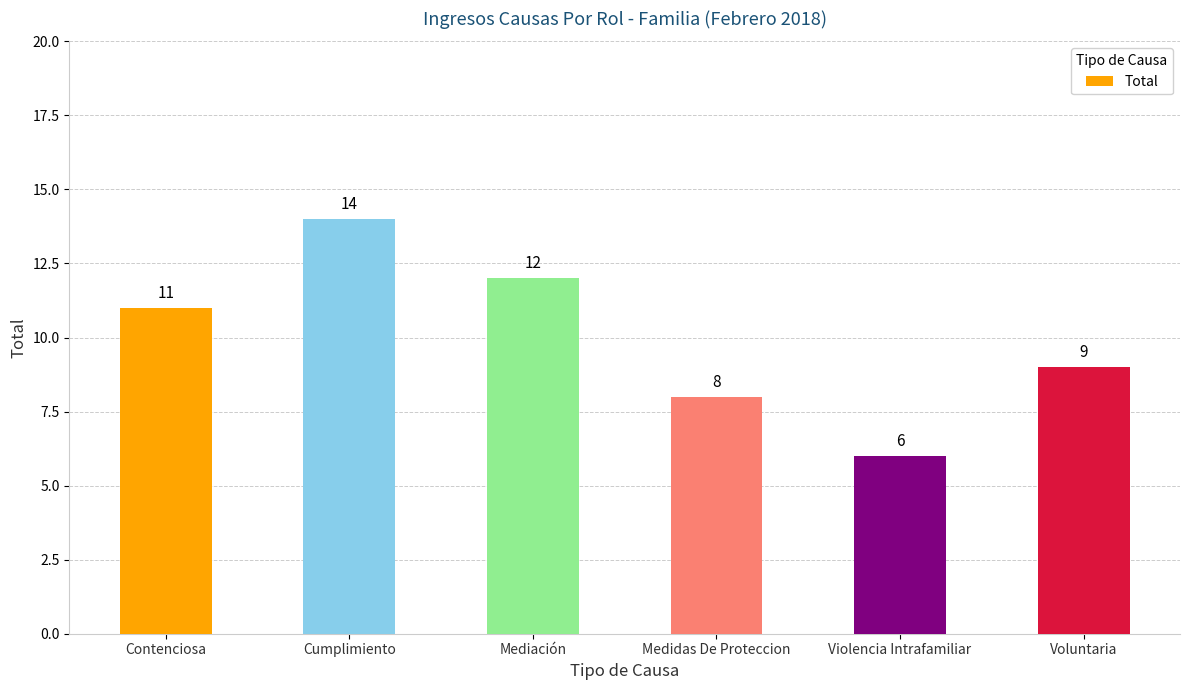

What is the change in value from Contenciosa to Violencia Intrafamiliar?

-5